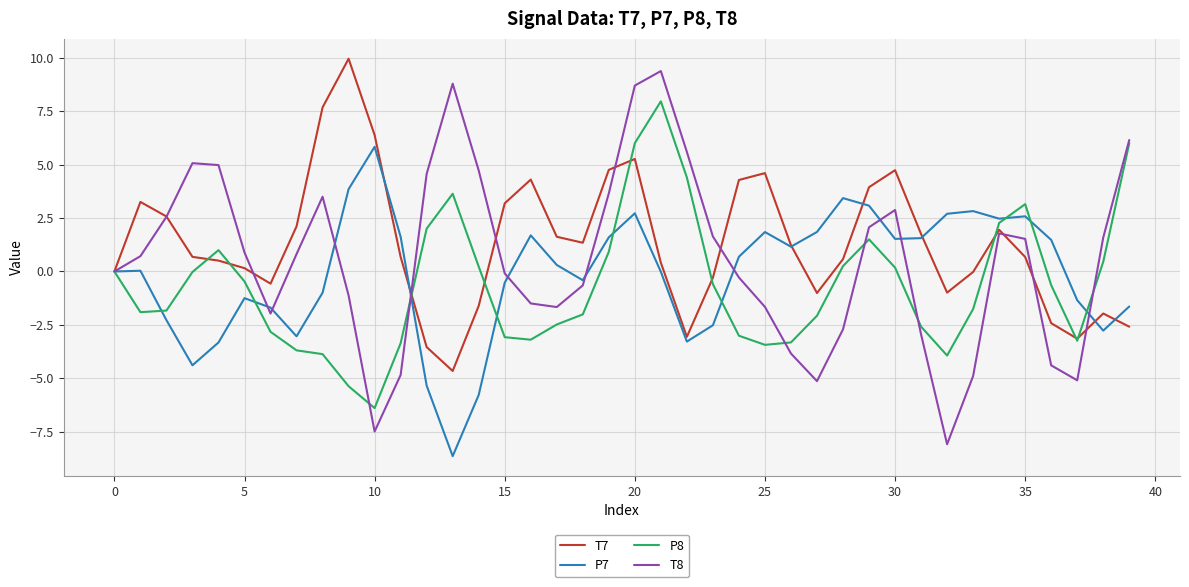

Which series has the widest spread of values?

T8